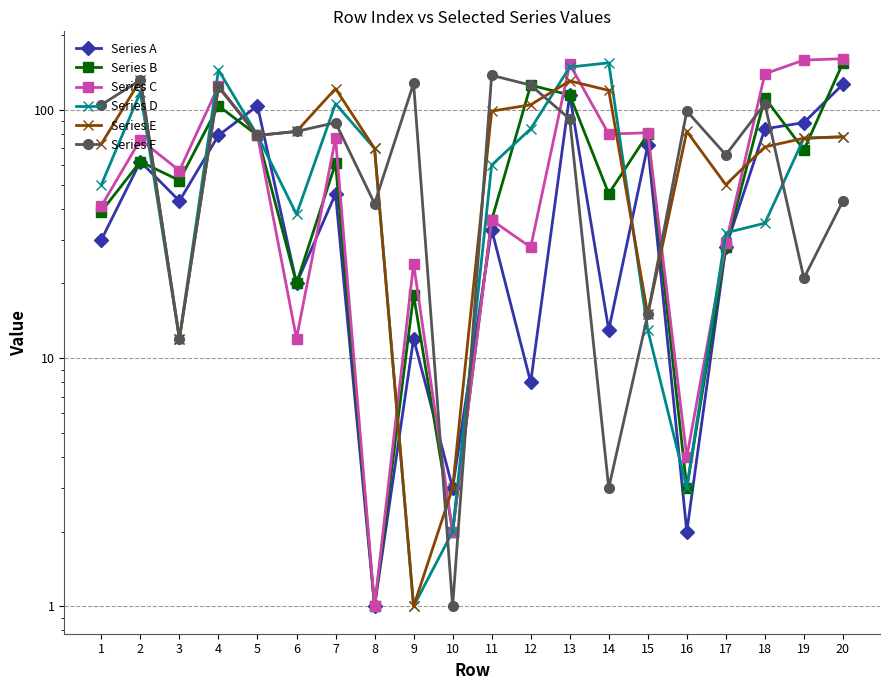

The value of Series D at 6 is 57. True or false?

False